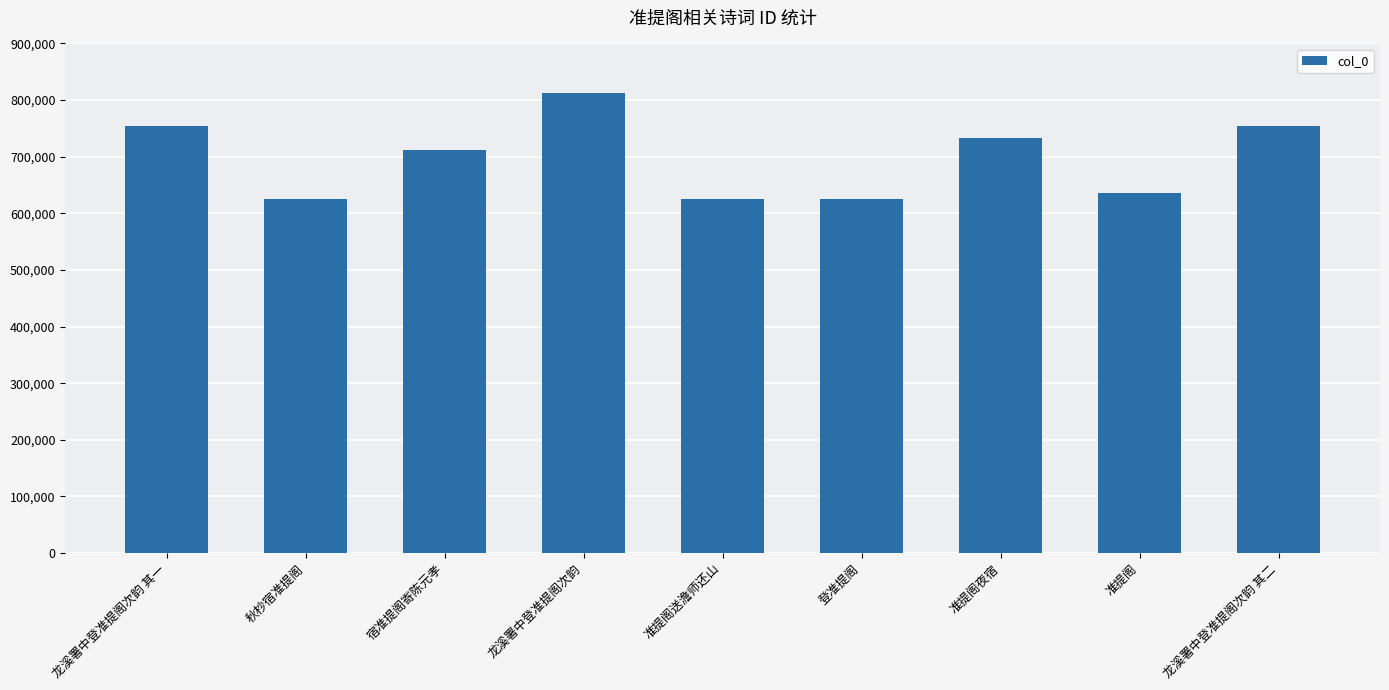

What is the minimum value shown in the chart?

624877